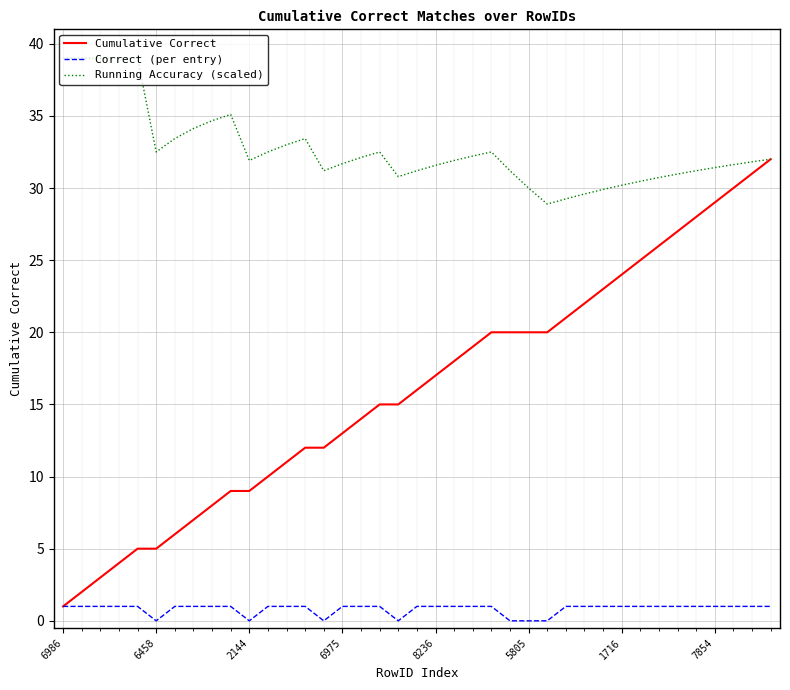

List the series in order of their overall mean, lowest first.

Correct (per entry), Cumulative Correct, Running Accuracy (scaled)